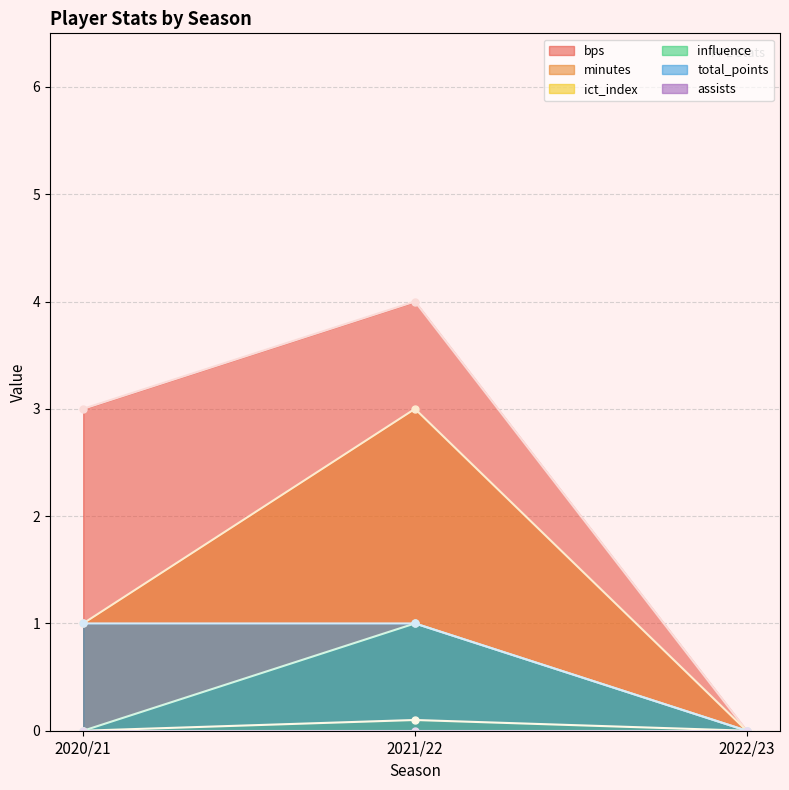

Does the chart have visible grid lines?

Yes